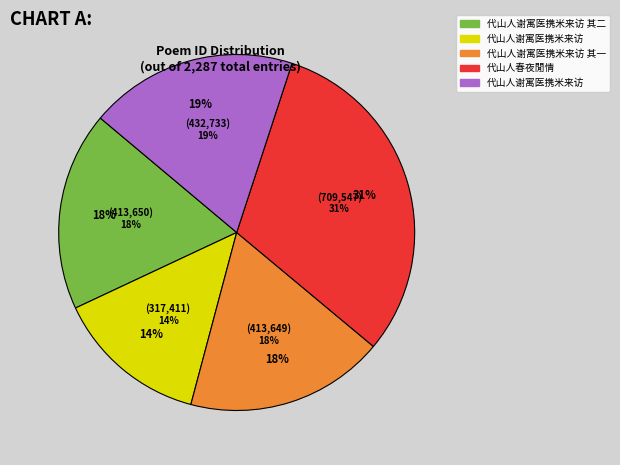

Which category has the smallest portion of the pie?

代山人谢寓医携米来访